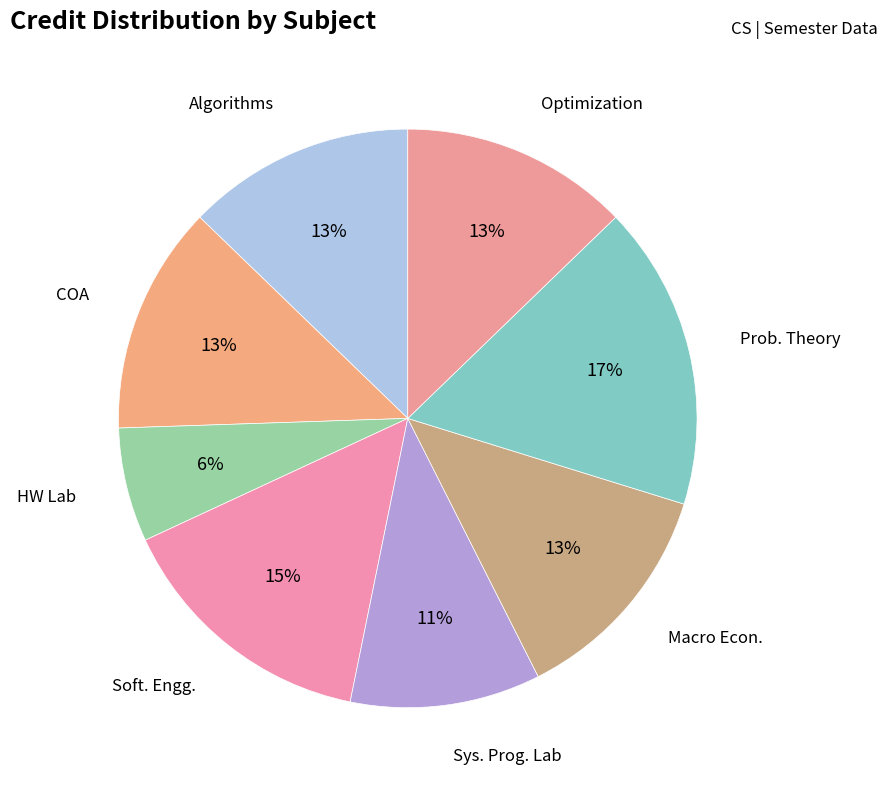

How many segments does this pie chart have?

8